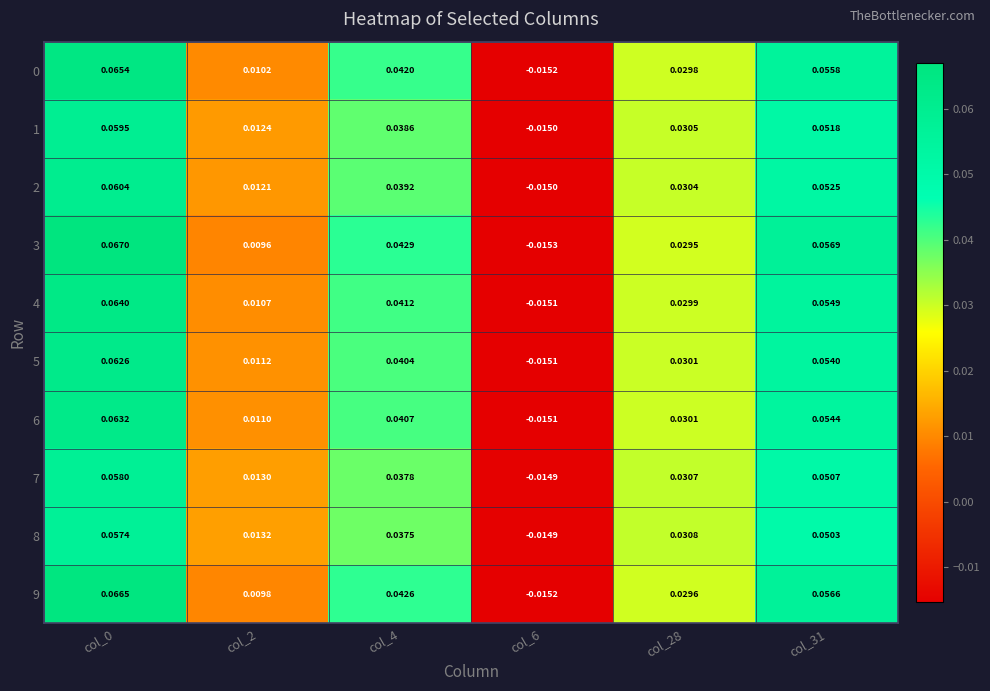

How many values in the 8 series are below 0?

1